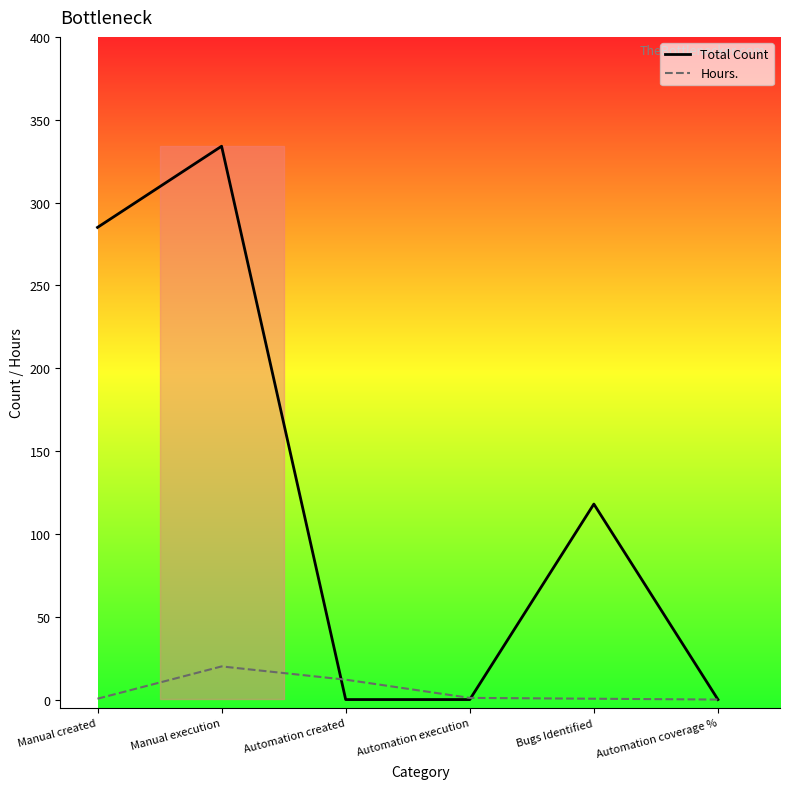

Does the chart have visible grid lines?

No